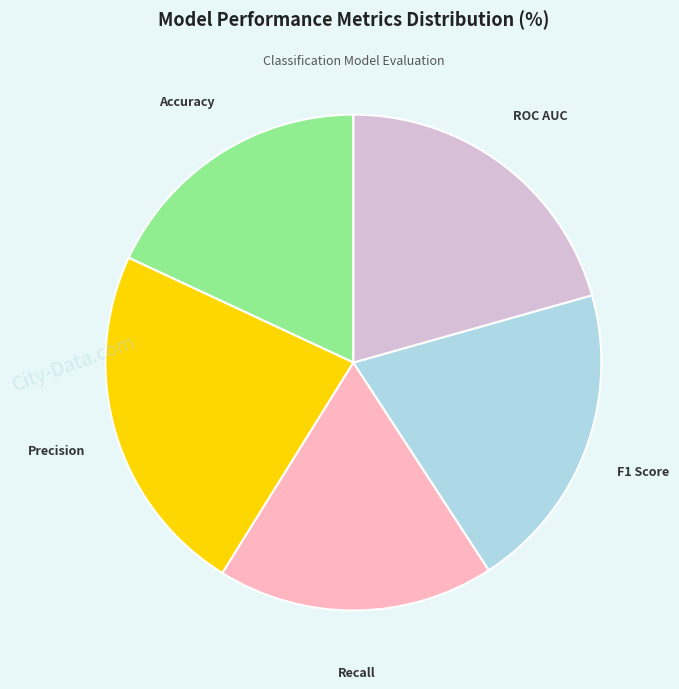

How many slices are in this pie chart?

5